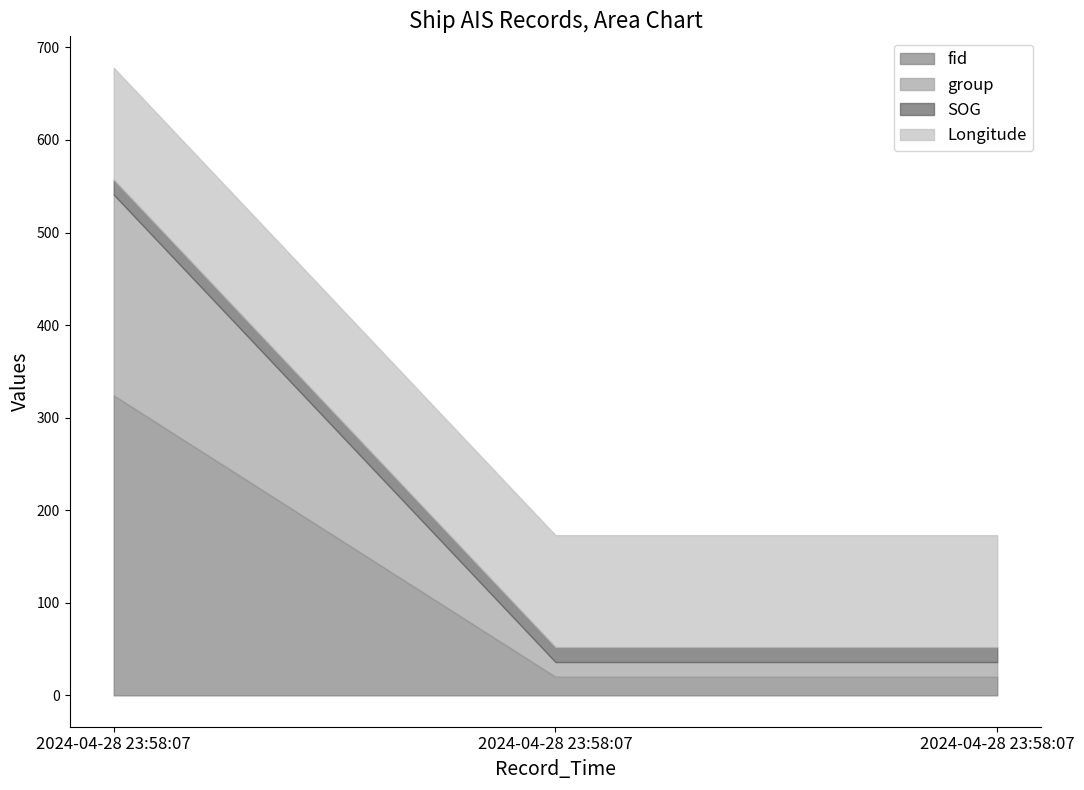

The value of Longitude at 2024-04-28 23:58:07 is 121.0. True or false?

True